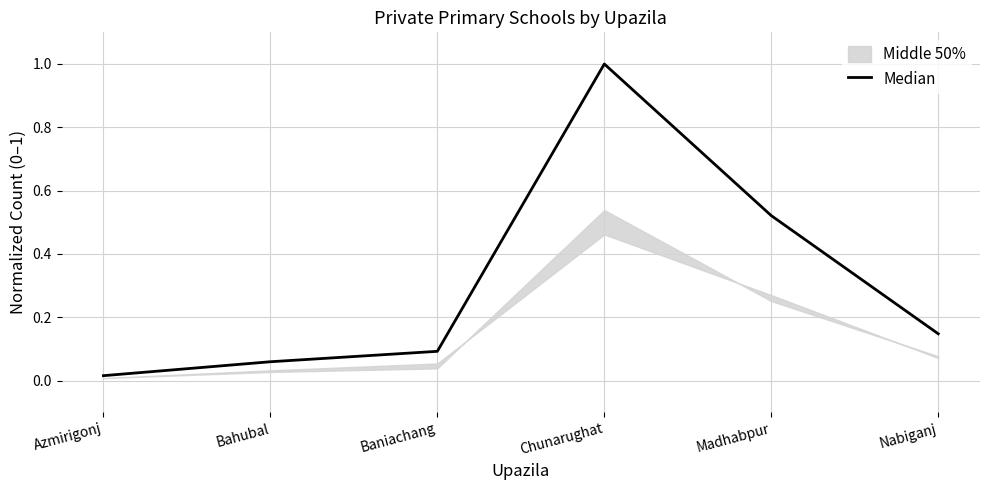

What is the ratio of the value at Bahubal to the value at Chunarughat?

0.1